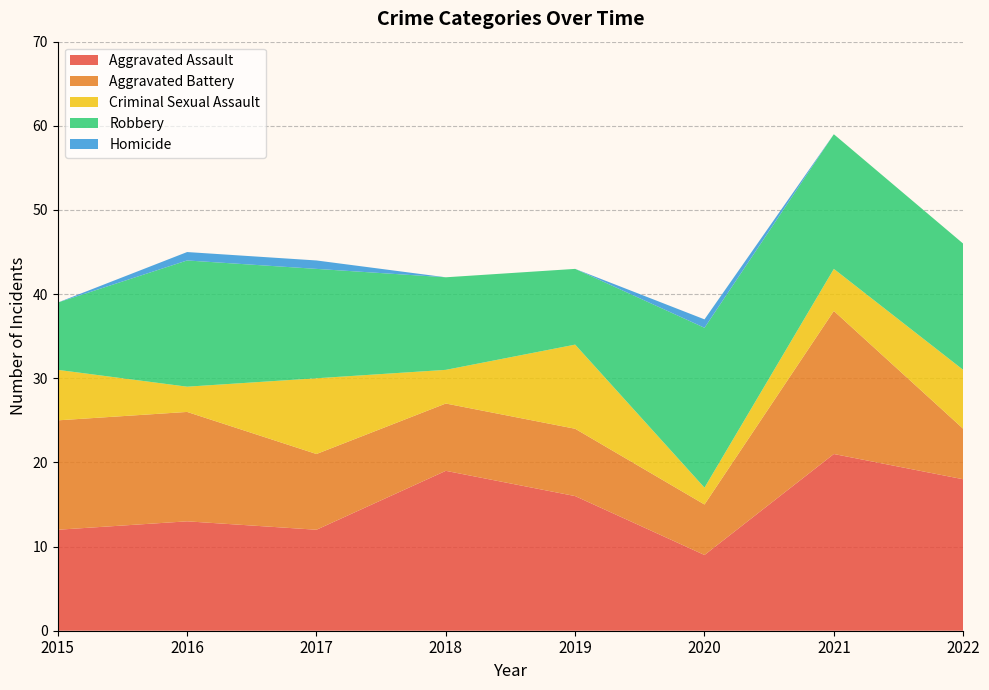

Reading left to right, list all the values displayed in this chart.

Aggravated Assault: 2015=12	2016=13	2017=12	2018=19	2019=16	2020=9	2021=21	2022=18
Aggravated Battery: 2015=13	2016=13	2017=9	2018=8	2019=8	2020=6	2021=17	2022=6
Criminal Sexual Assault: 2015=6	2016=3	2017=9	2018=4	2019=10	2020=2	2021=5	2022=7
Robbery: 2015=8	2016=15	2017=13	2018=11	2019=9	2020=19	2021=16	2022=15
Homicide: 2015=0	2016=1	2017=1	2018=0	2019=0	2020=1	2021=0	2022=0